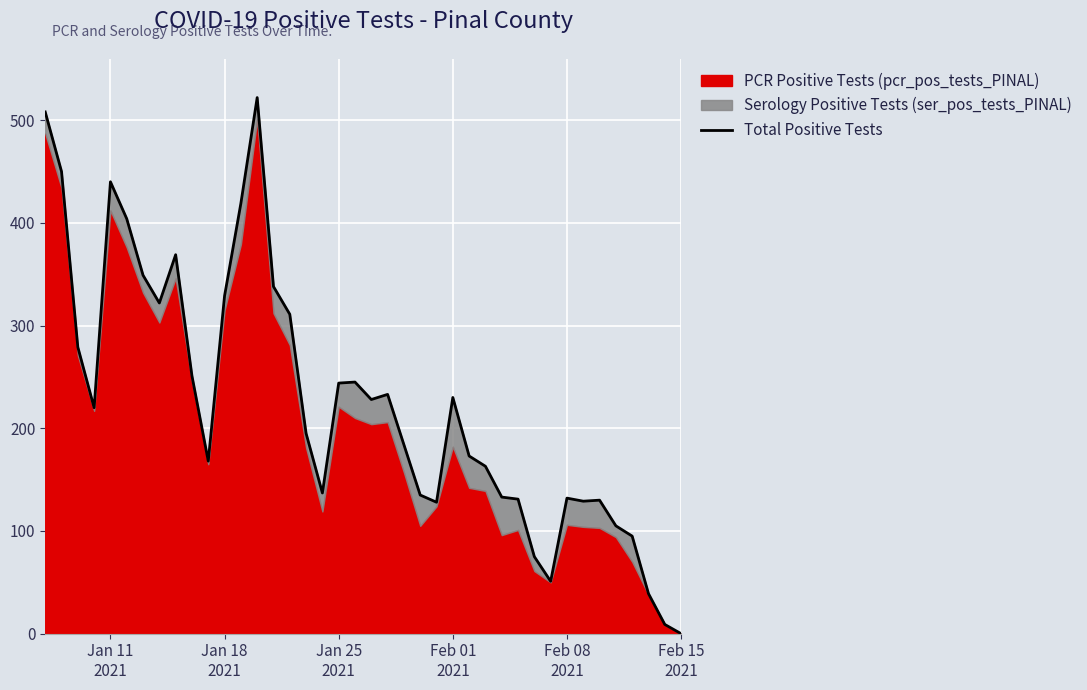

How many lines are shown in the chart?

1